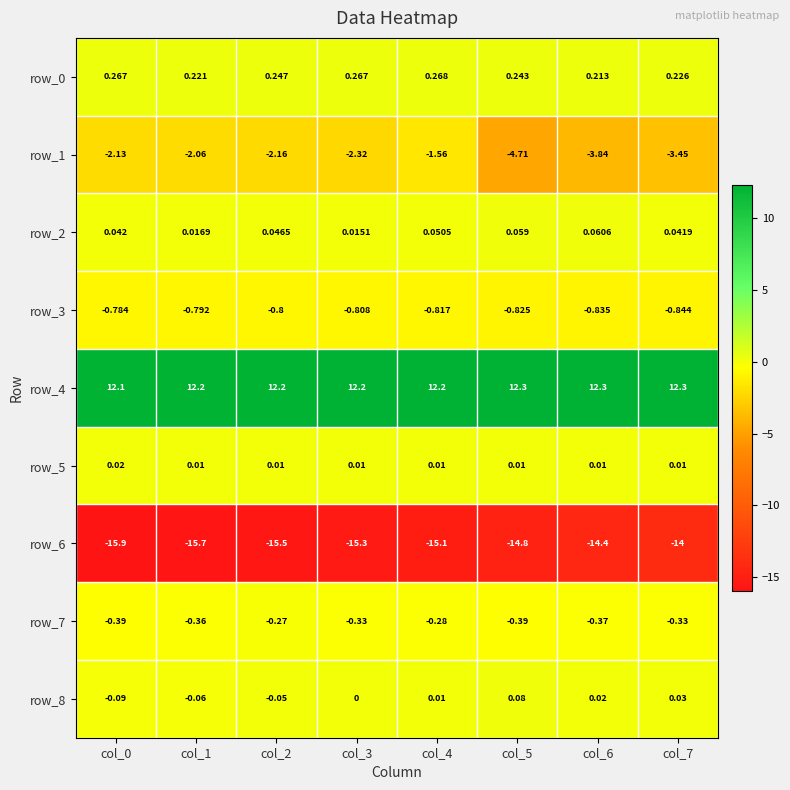

The row_5 series shows 0.0 at col_1. True or false?

True